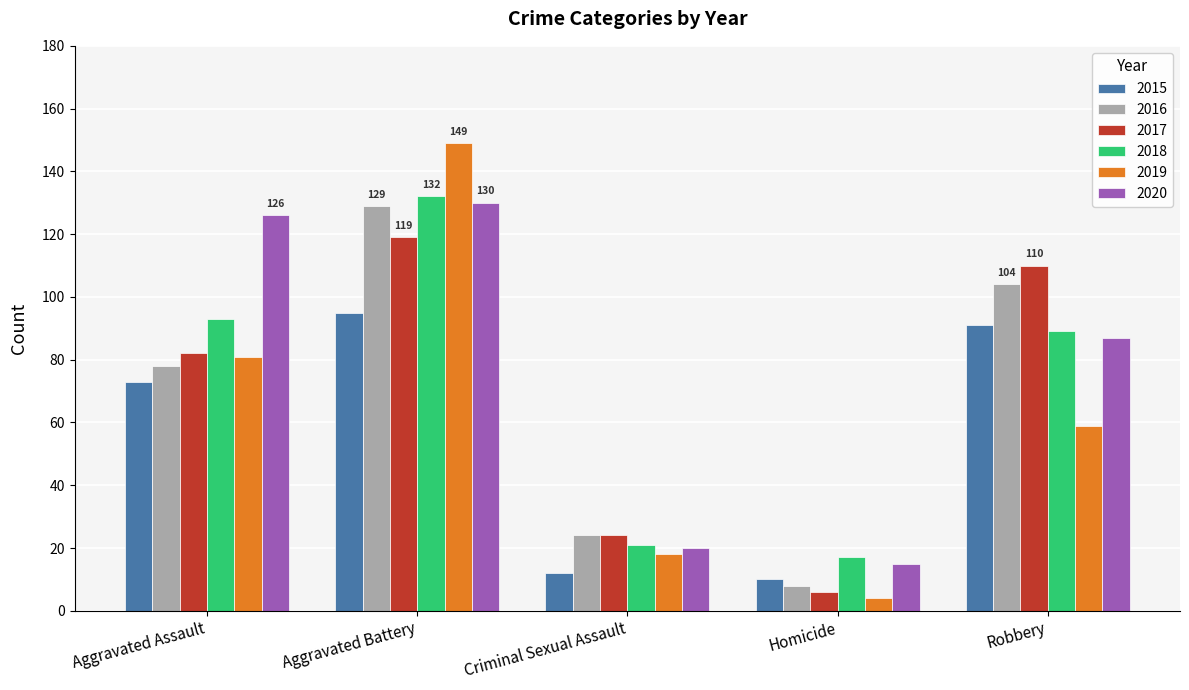

Rank the categories by 2018 value from lowest to highest.

Homicide, Criminal Sexual Assault, Robbery, Aggravated Assault, Aggravated Battery